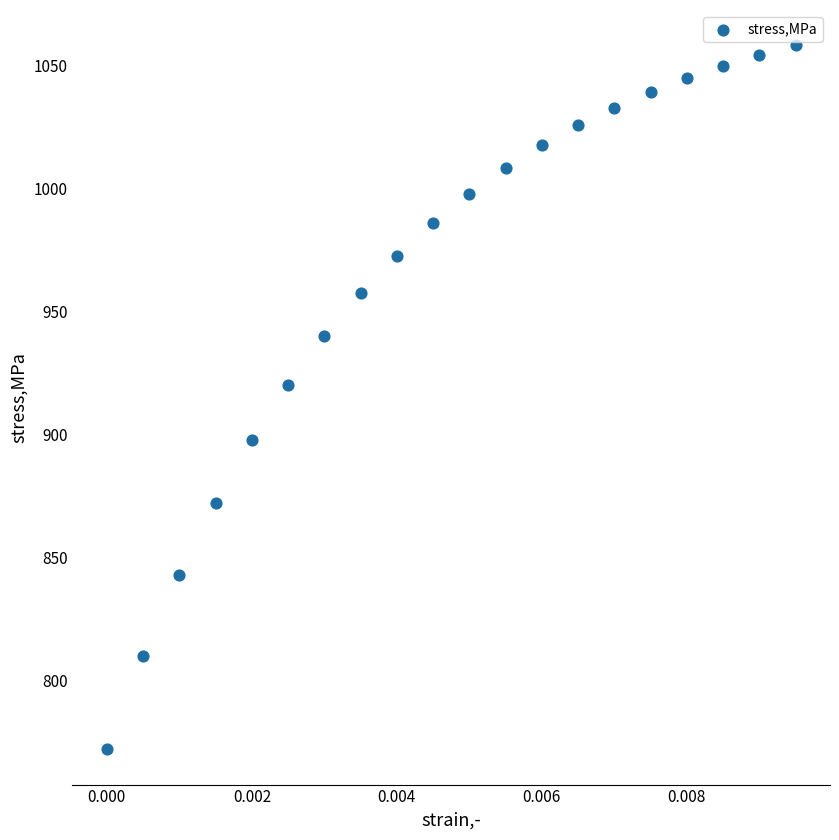

What Y value in the scatter plot is closest to 915?

920.2